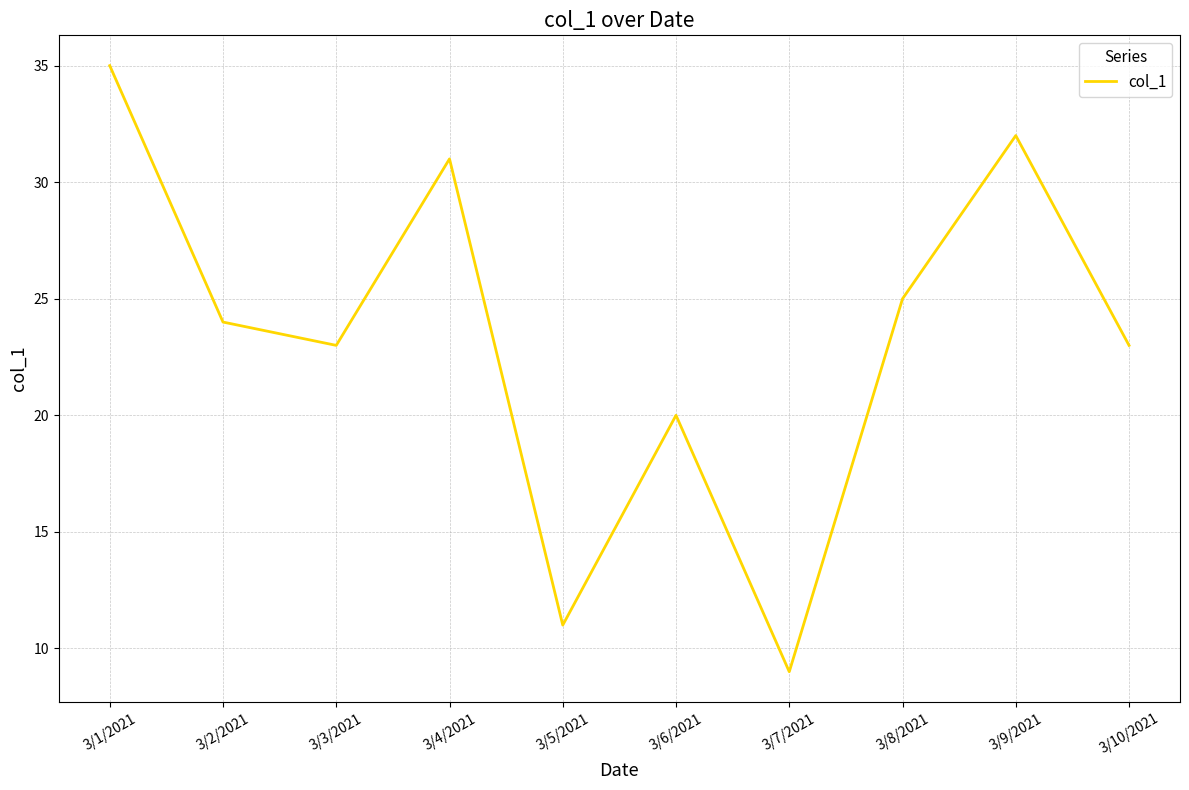

Which category has the highest value across all series?

3/1/2021